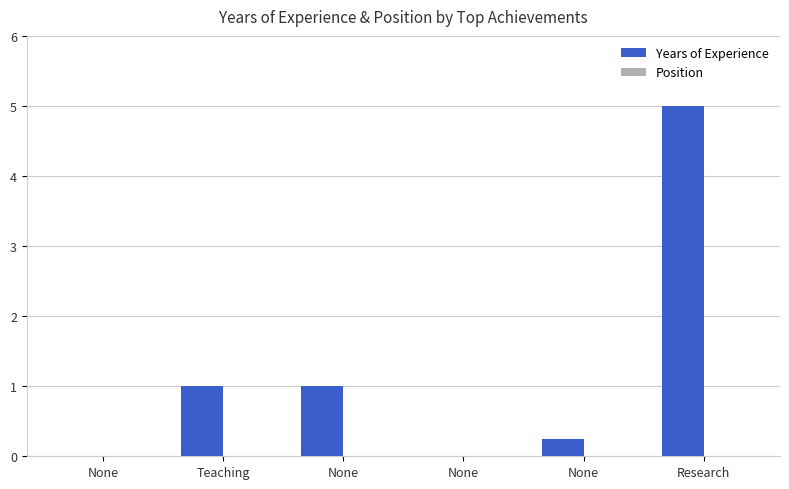

What is the label of the 2nd bar from the right?

None